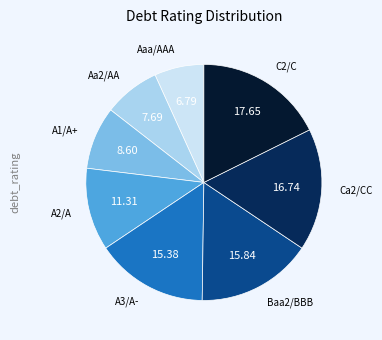

Is there a majority slice in this chart?

No